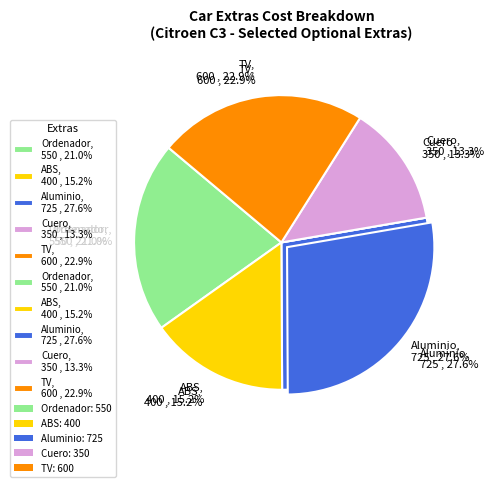

What percentage do TV and Ordenador together represent?

43.8%